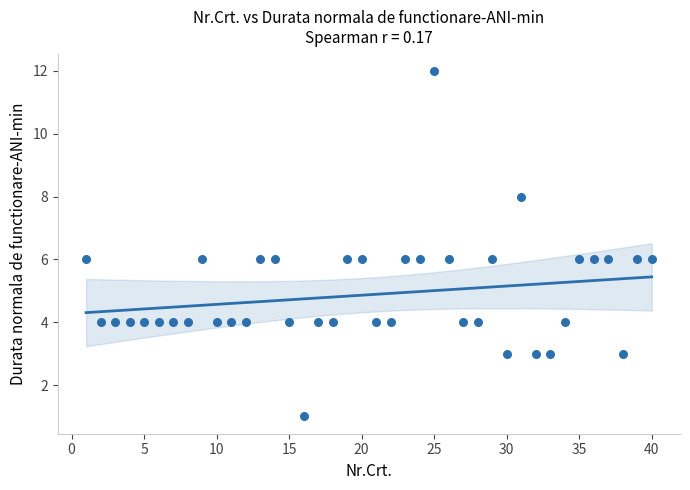

What is the range of X values (max minus min)?

39